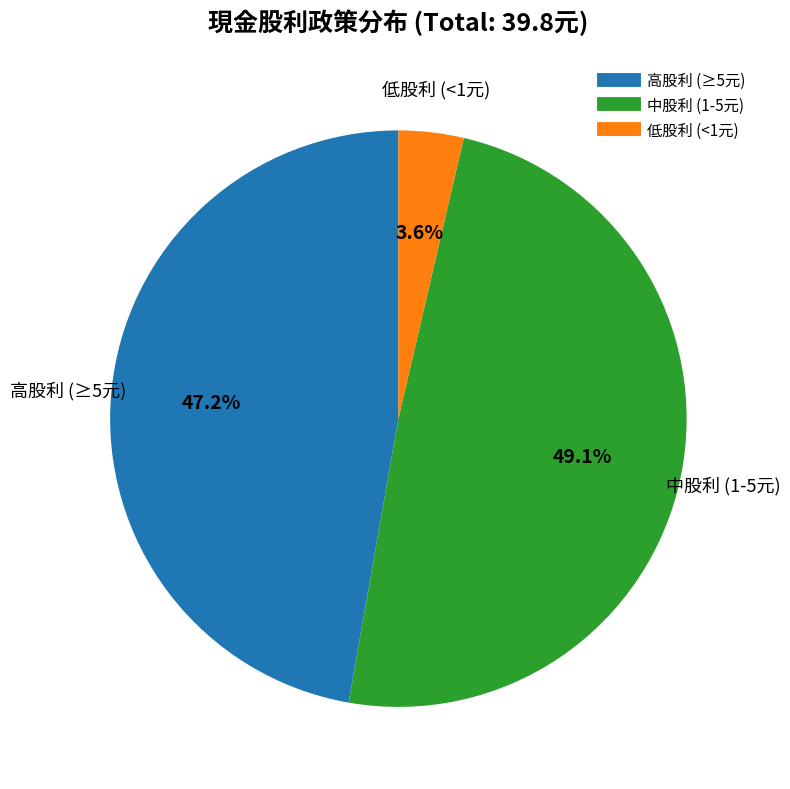

How many slices are in this pie chart?

3